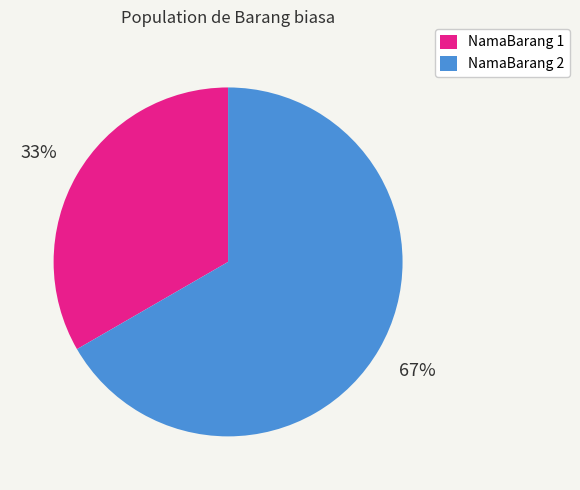

To the nearest percent, what is the average slice percentage?

50%